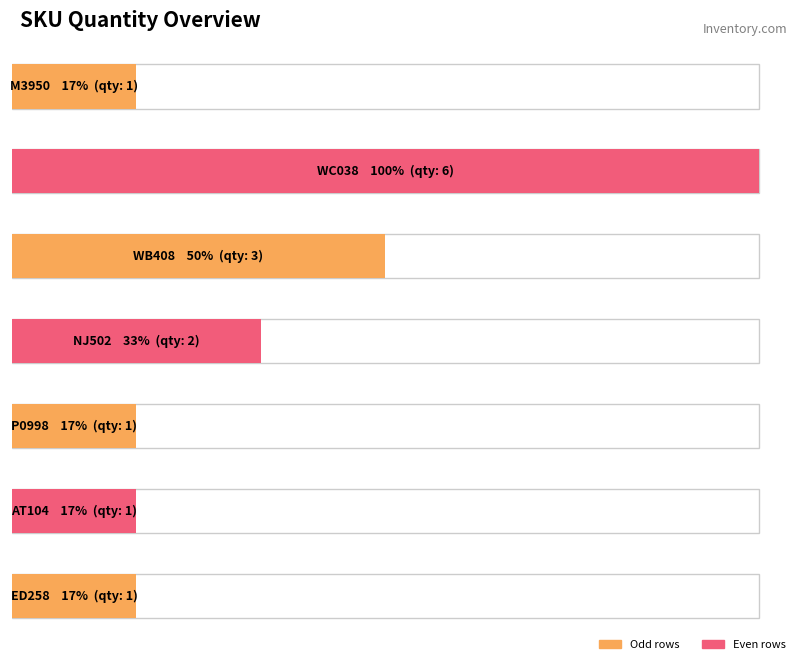

What is the minimum value shown in the chart?

1